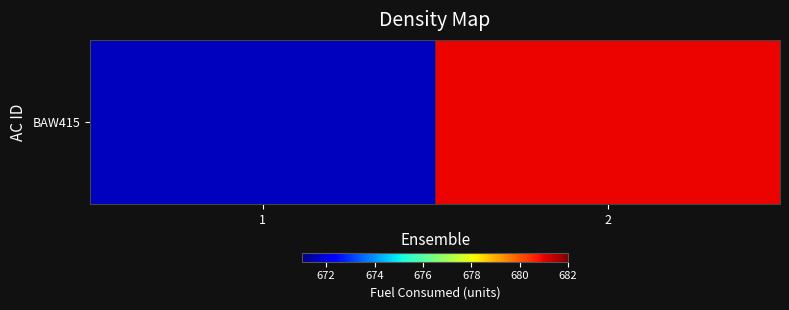

Rank the categories by value from lowest to highest.

1, 2